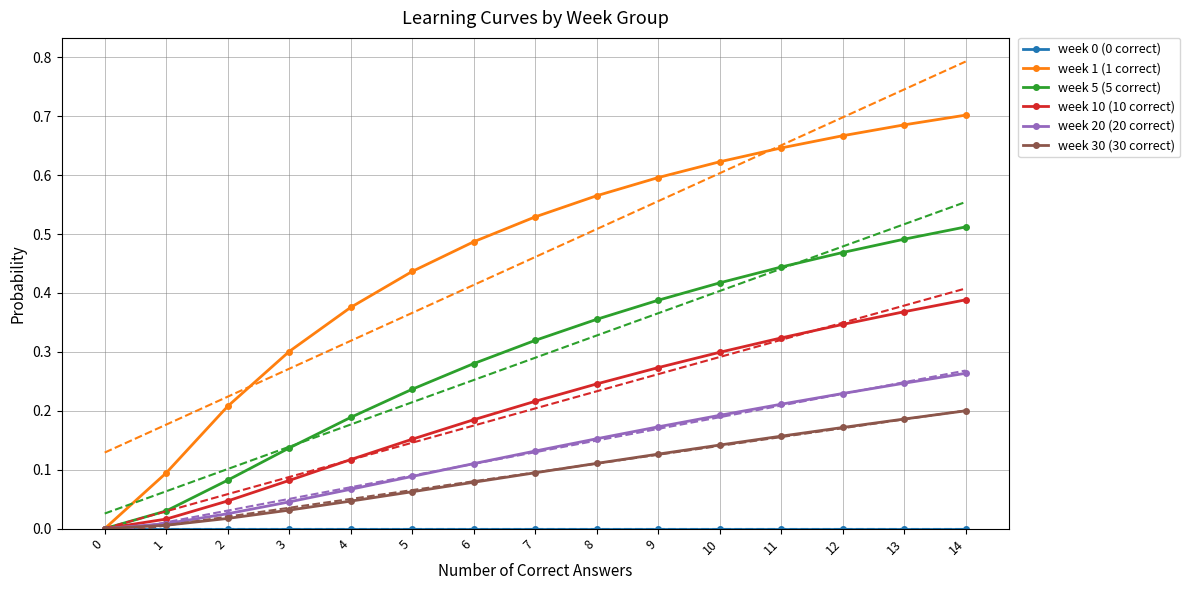

Which has a higher value, 10 or 1?

10